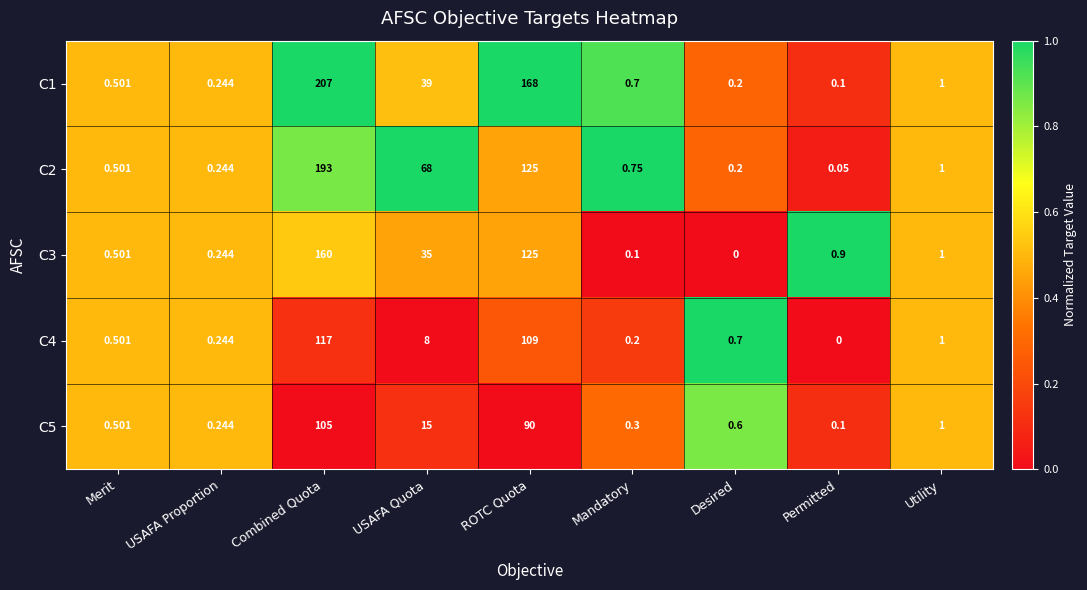

Count the number of categories in the chart.

9